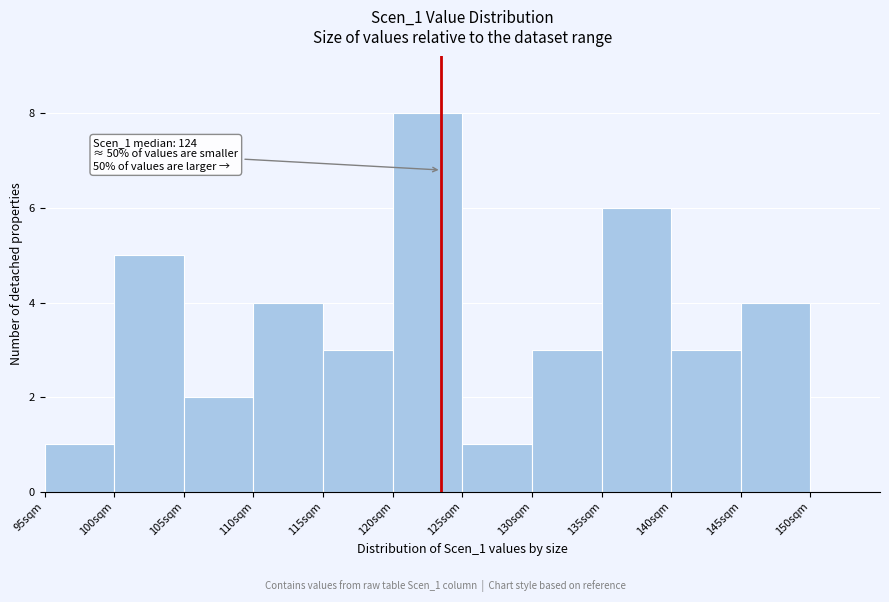

Which range on the x-axis has the tallest bar?

120 to 125